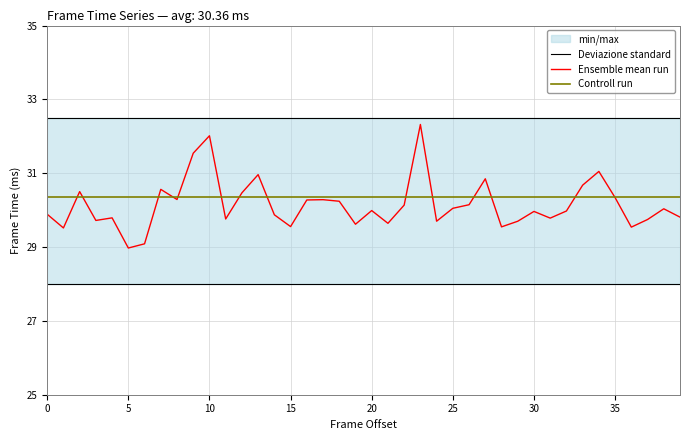

True or false: Controll run and Ensemble mean run cross at least once.

True